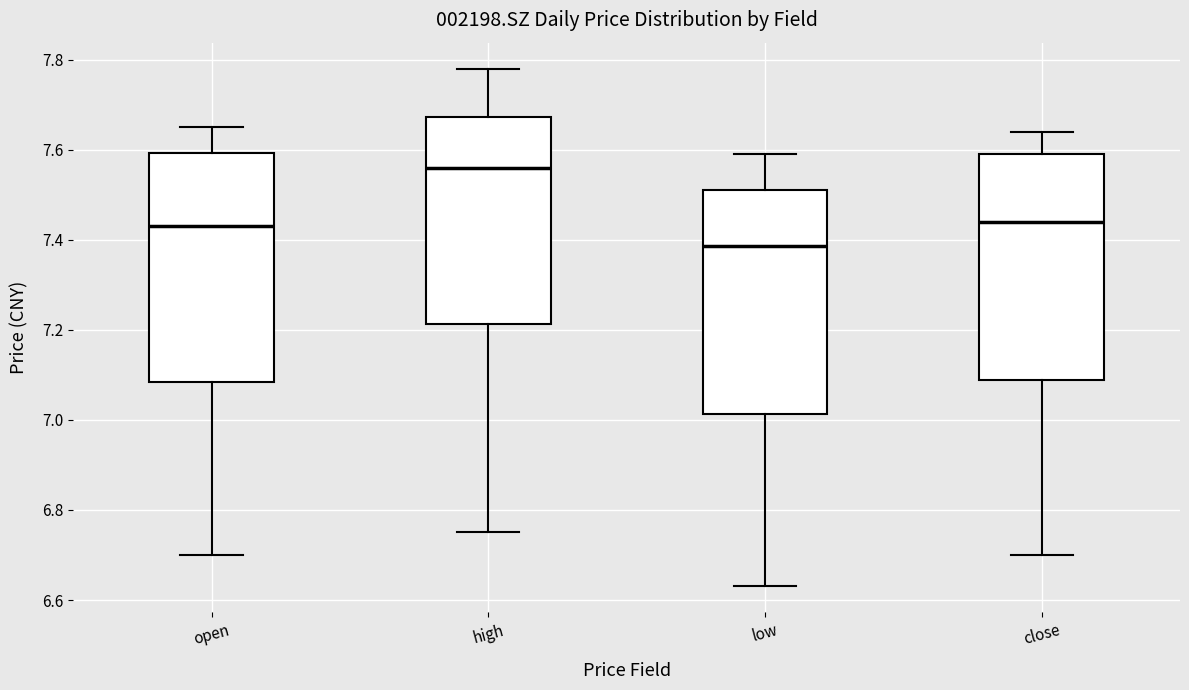

Reading left to right, transcribe this box plot: for each box, give where its median line is, the range the box spans, and where its two whiskers end, as read against the y-axis. The values are not printed on the chart, so give them approximately, as read against the axis.

open: median 7.44, box 7.08 to 7.60, whiskers 6.70 to 7.66
high: median 7.56, box 7.22 to 7.68, whiskers 6.76 to 7.78
low: median 7.38, box 7.02 to 7.52, whiskers 6.64 to 7.60
close: median 7.44, box 7.08 to 7.60, whiskers 6.70 to 7.64